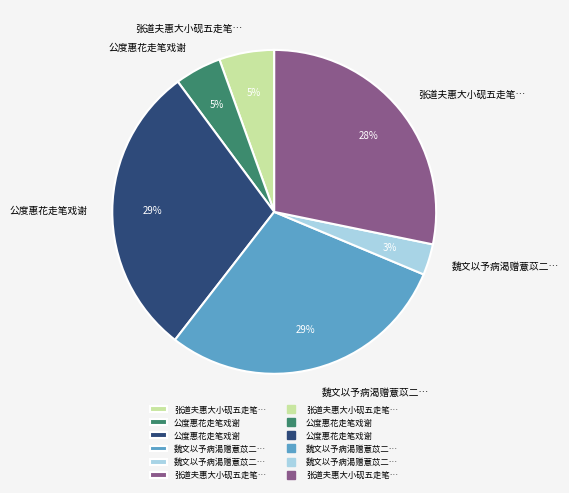

Is there a majority slice in this chart?

No